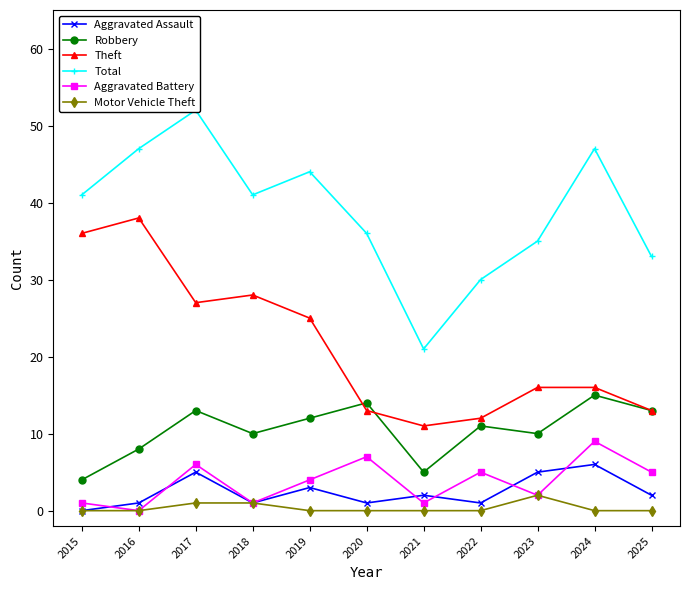

Reading left to right, transcribe all the data shown in this chart.

Aggravated Assault: 0	1	5	1	3	1	2	1	5	6	2
Robbery: 4	8	13	10	12	14	5	11	10	15	13
Theft: 36	38	27	28	25	13	11	12	16	16	13
Total: 41	47	52	41	44	36	21	30	35	47	33
Aggravated Battery: 1	0	6	1	4	7	1	5	2	9	5
Motor Vehicle Theft: 0	0	1	1	0	0	0	0	2	0	0